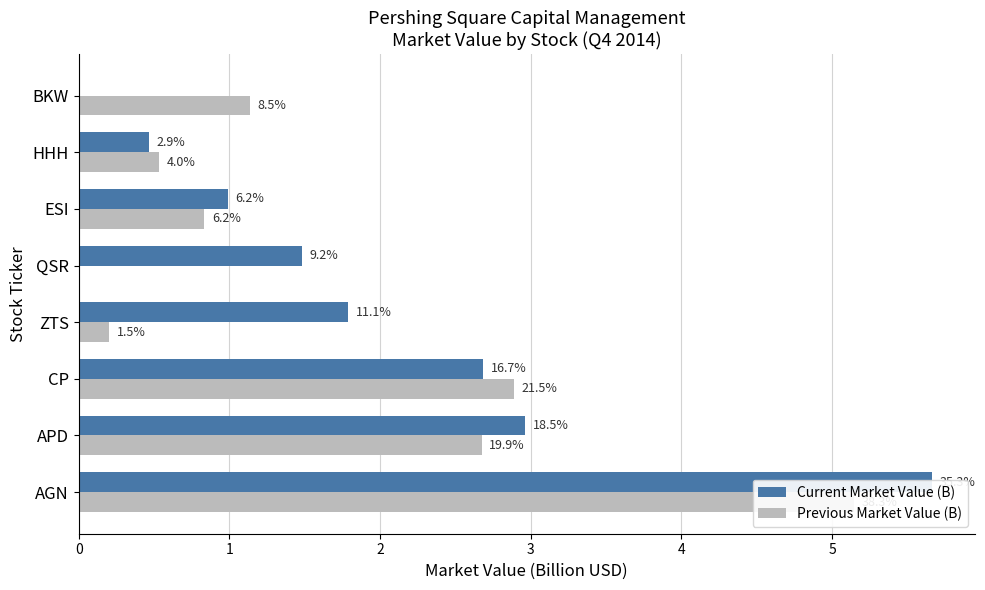

What is the difference between the second highest and minimum values in the Current Market Value (B) series?

3.0